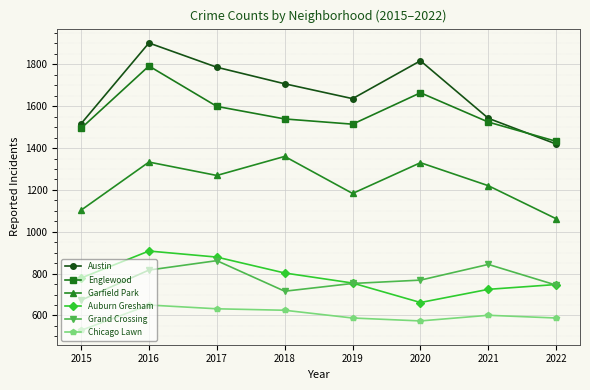

How many data points in Englewood are less than 1539?

4